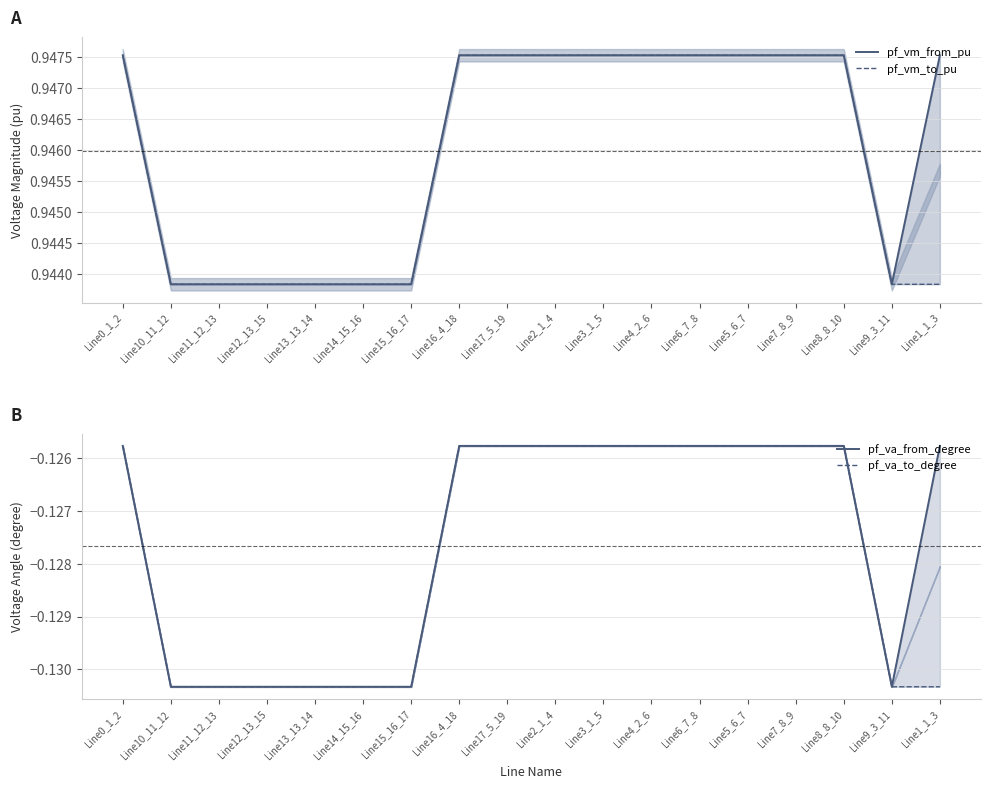

True or false: pf_va_from_degree and pf_vm_from_pu cross at least once.

False